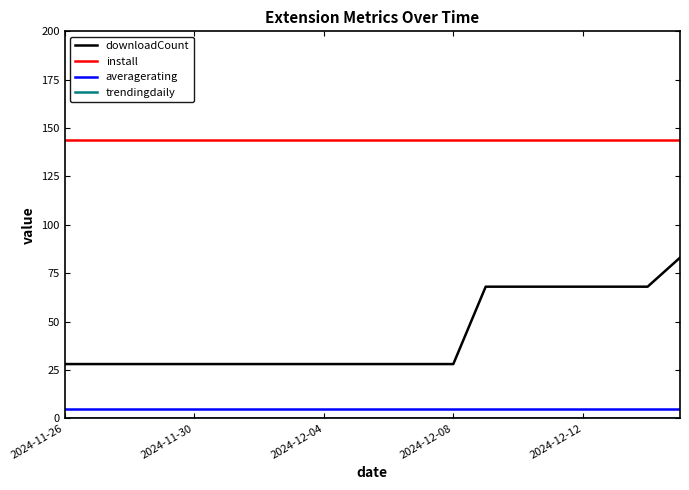

What is the maximum value shown in the chart?

144